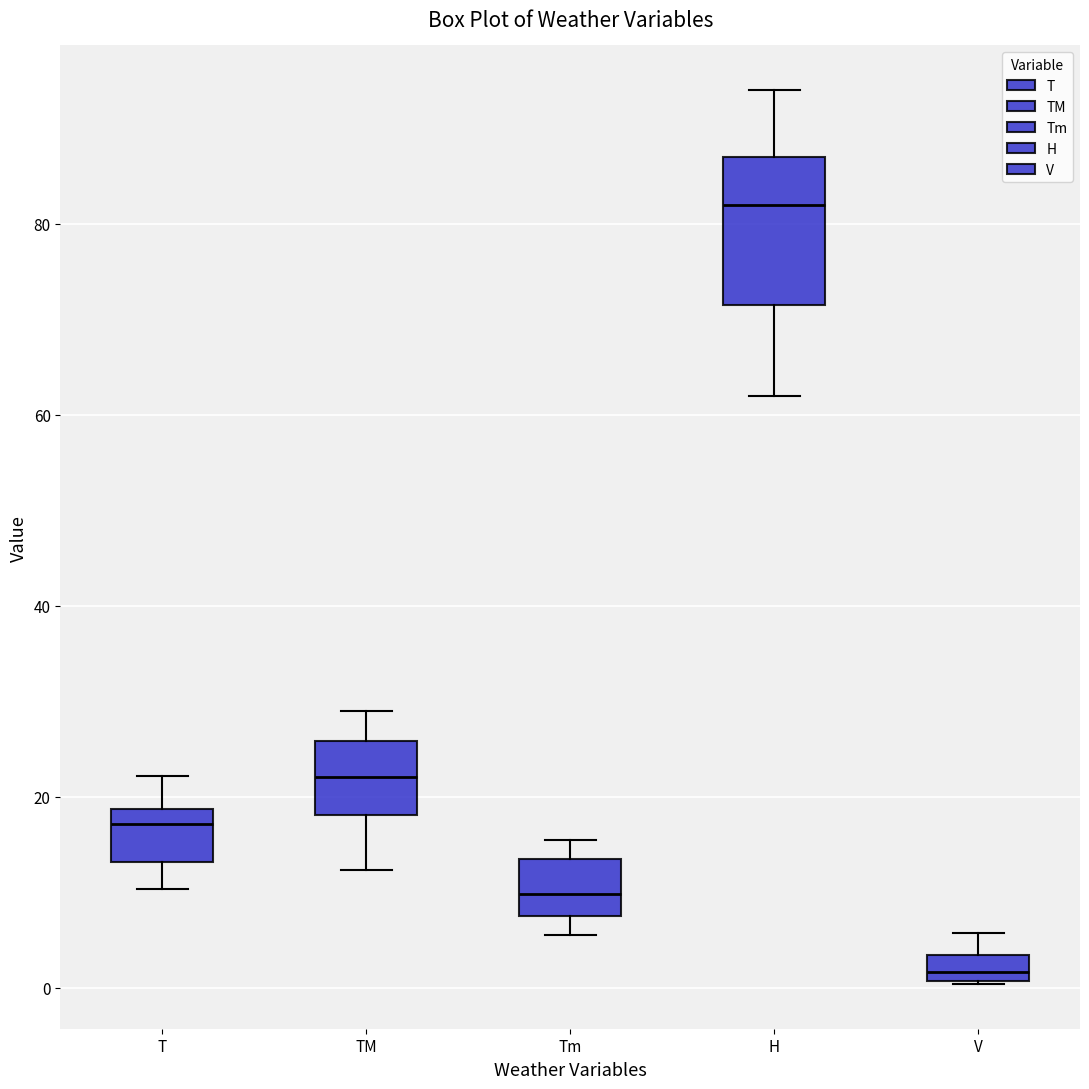

Which box has the lowest median line?

V